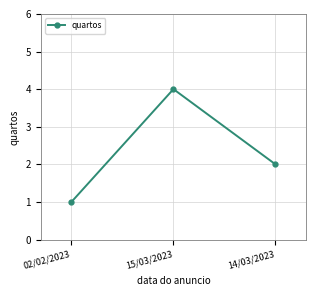

What is the approximate value at 14/03/2023?

2